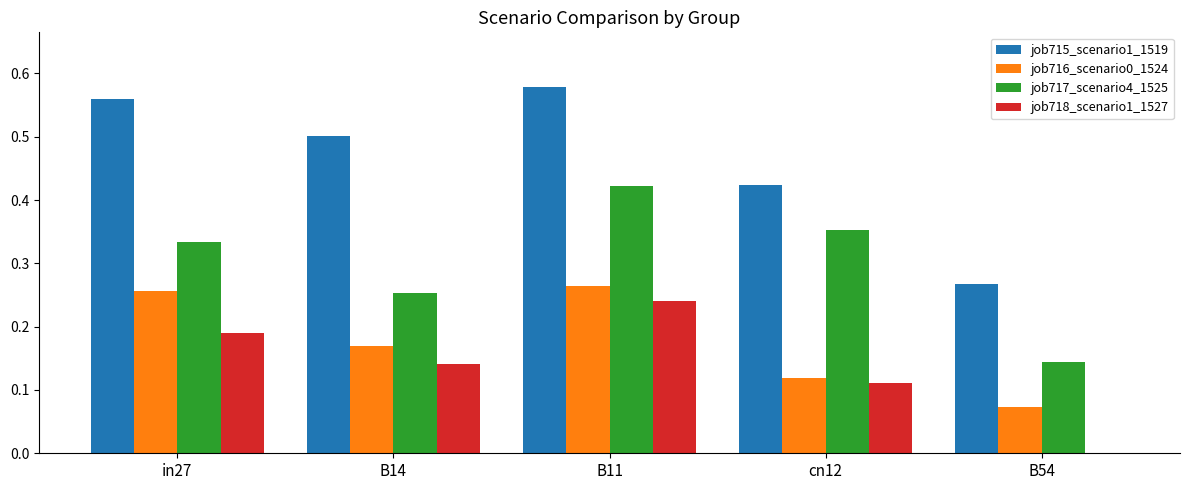

At which label does job718_scenario1_1527 reach its peak?

B11